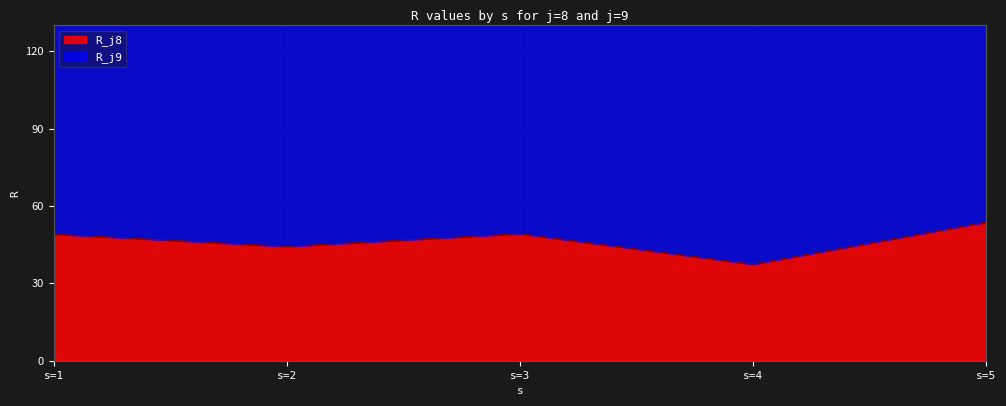

Reading left to right, what are all the values shown in this chart?

49.1	44.3	49.3	37.4	53.8